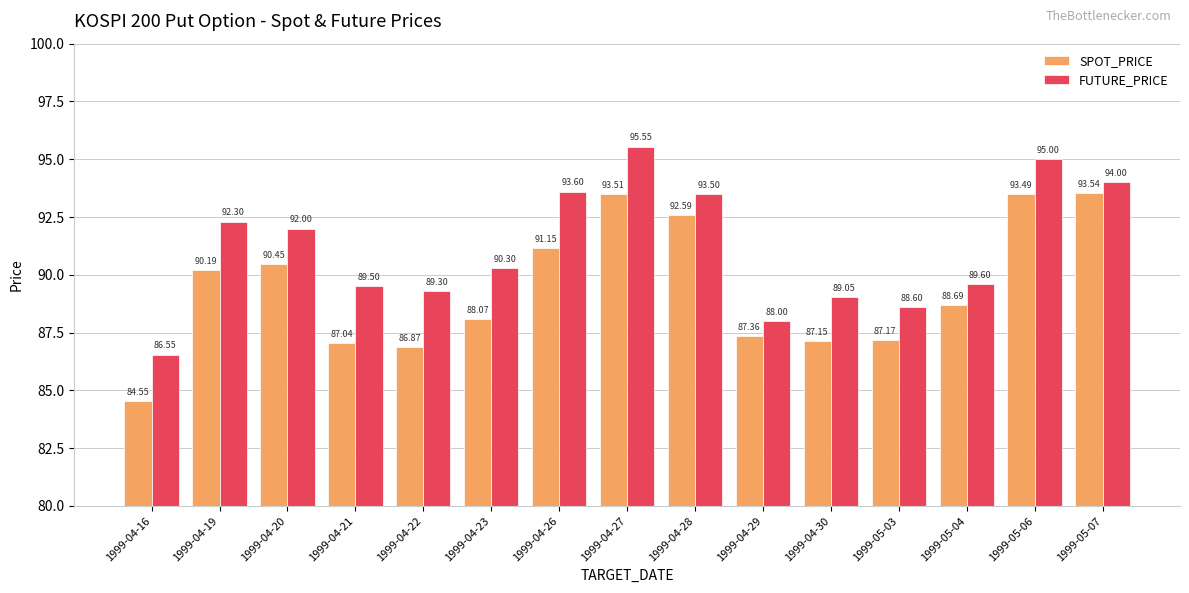

How many values in the SPOT_PRICE series are below 88?

6